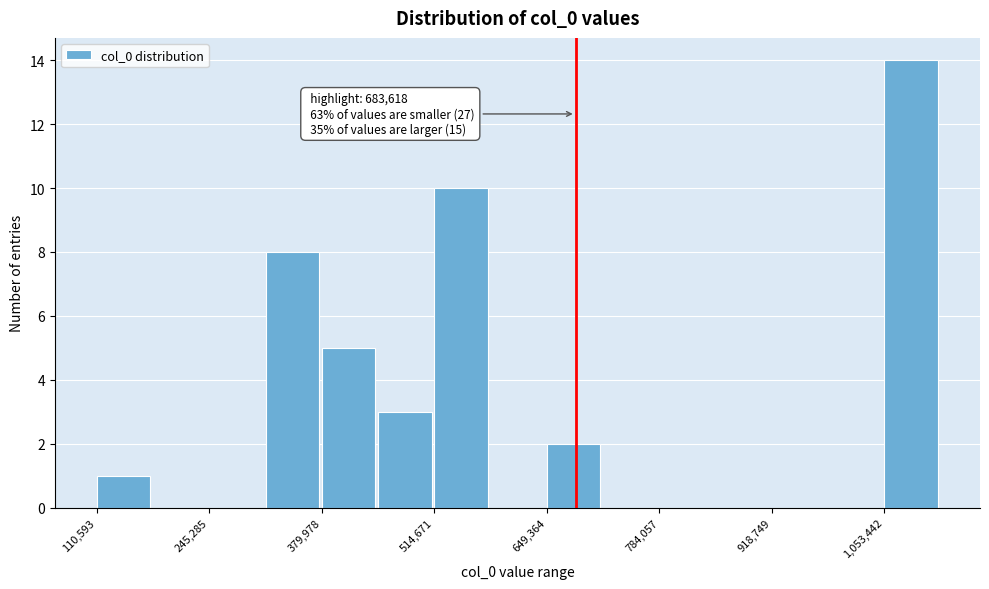

Read against the x-axis, roughly where is the centre of the tallest bar?

1080000